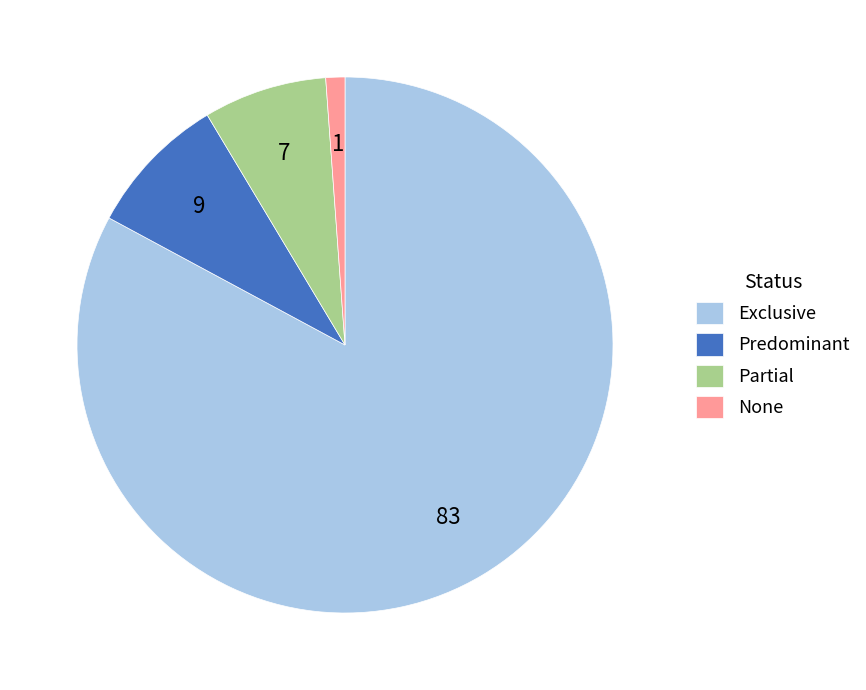

Is it true that Exclusive is 89% of the pie?

False